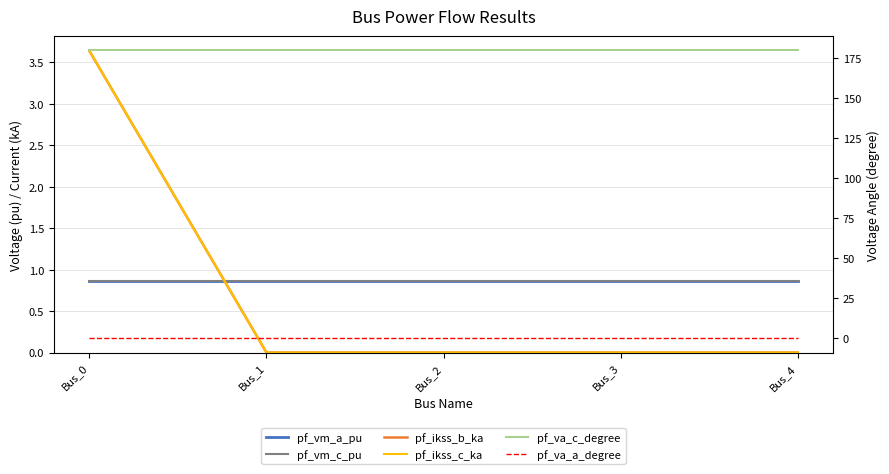

Does the chart have visible grid lines?

Yes